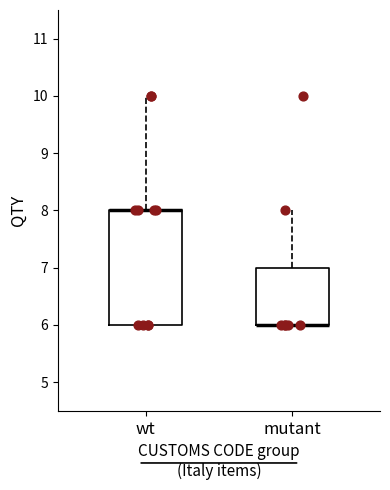

Which box is the tallest, from its lower edge to its upper edge?

wt